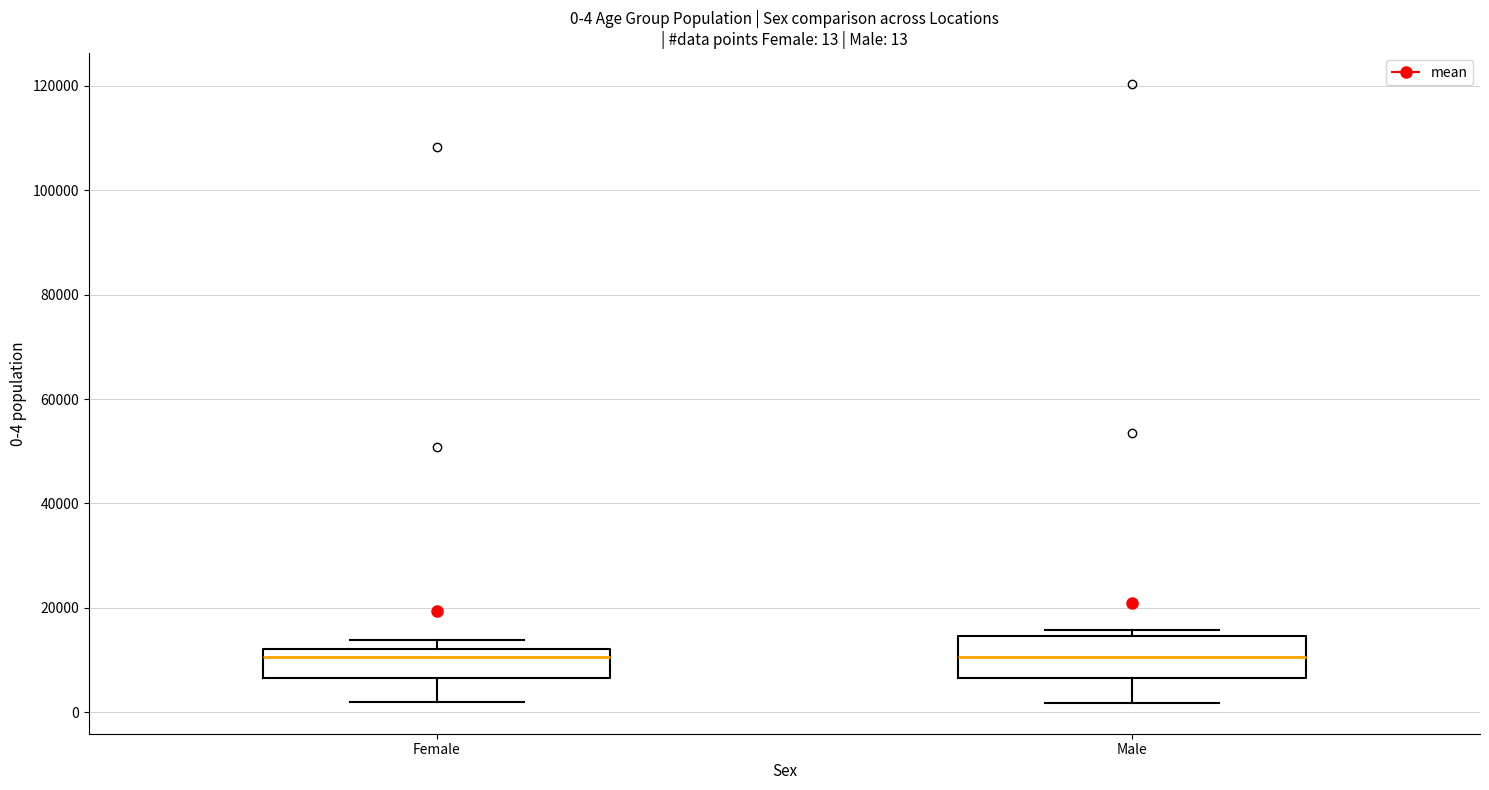

Which box is the tallest, from its lower edge to its upper edge?

Male